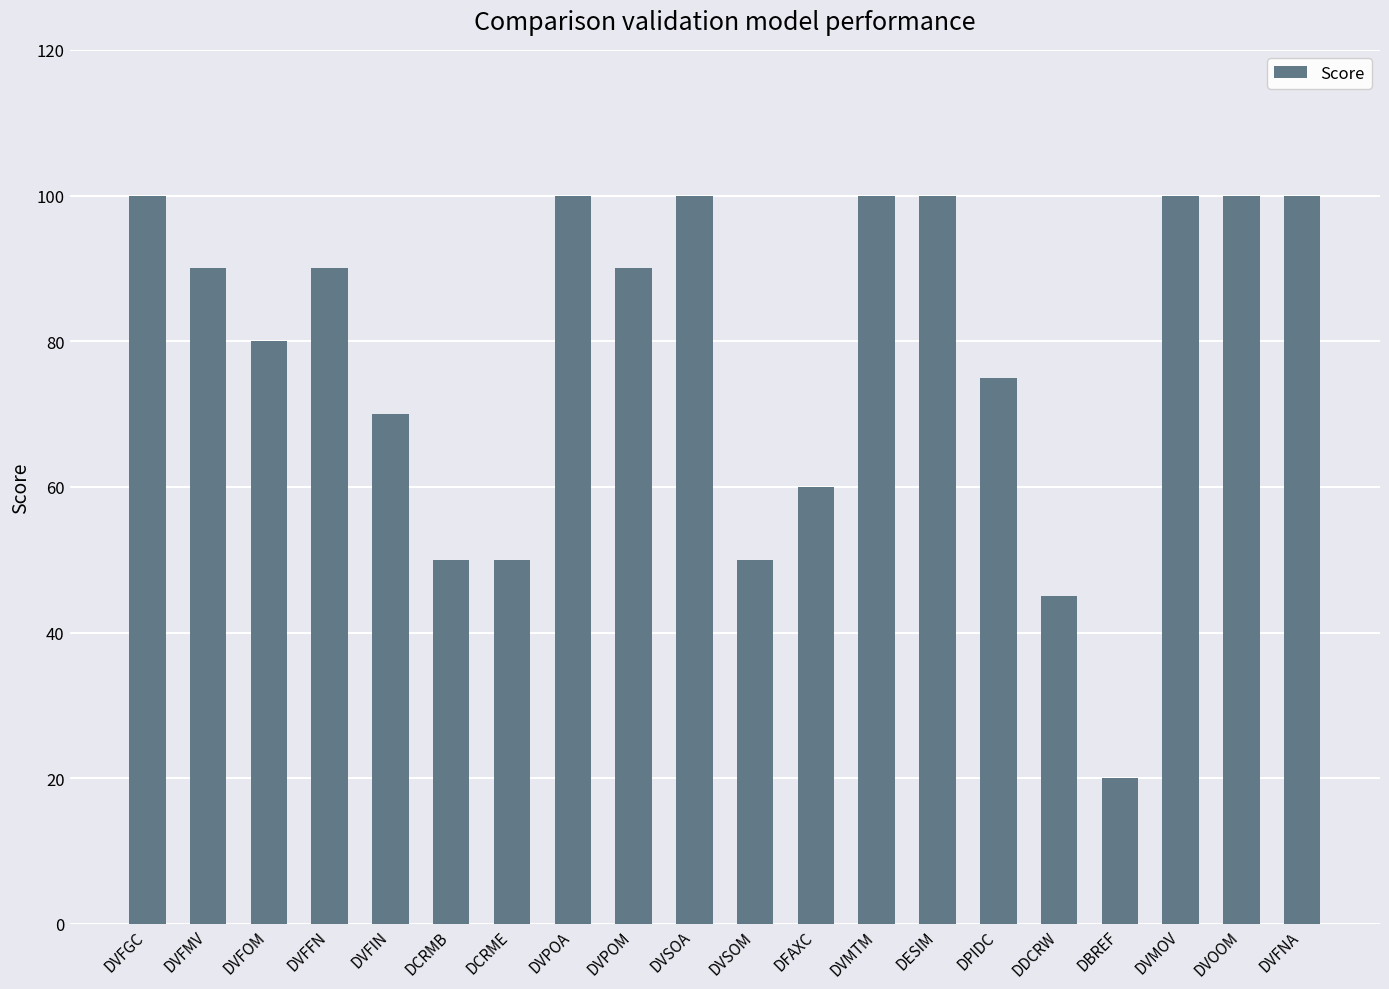

What is the label of the 18th bar from the right?

DVFOM